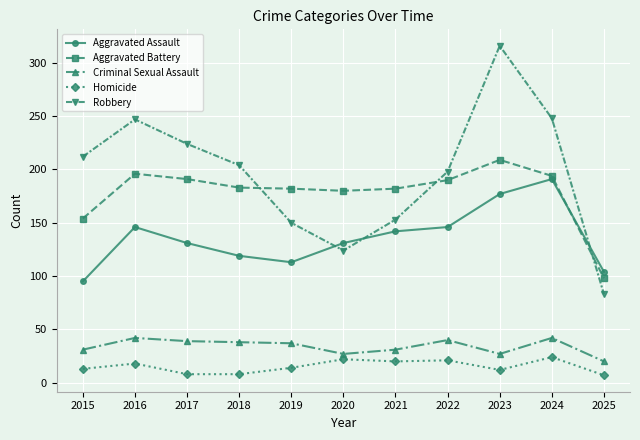

Which category has the highest value in the Aggravated Battery series?

2023